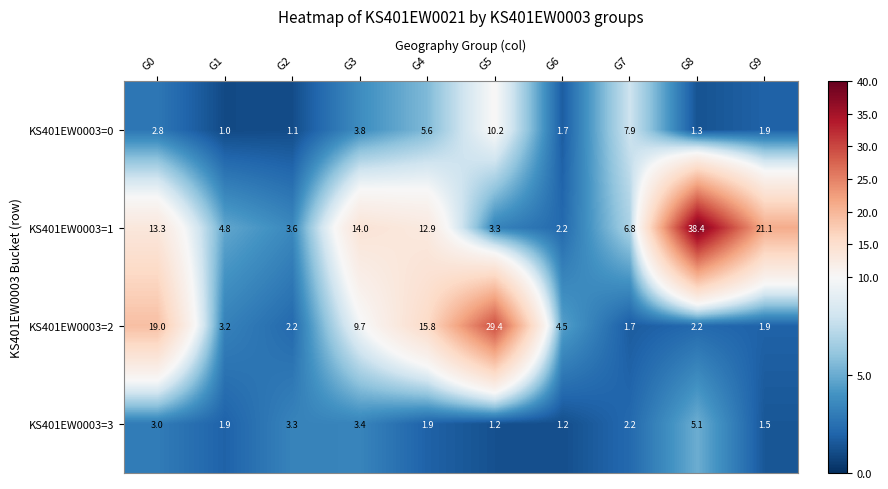

Which label corresponds to the largest value in the chart?

G8